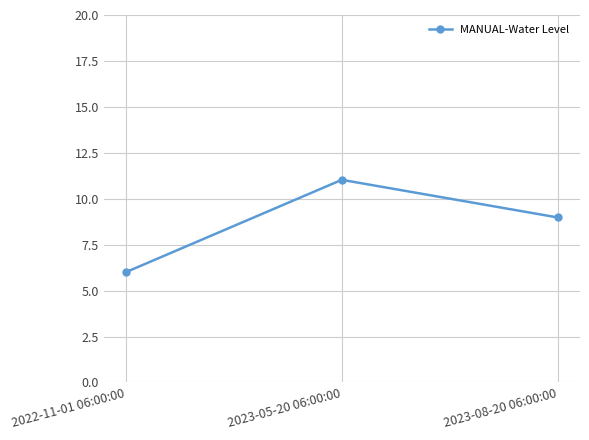

What is the maximum value shown in the chart?

11.0